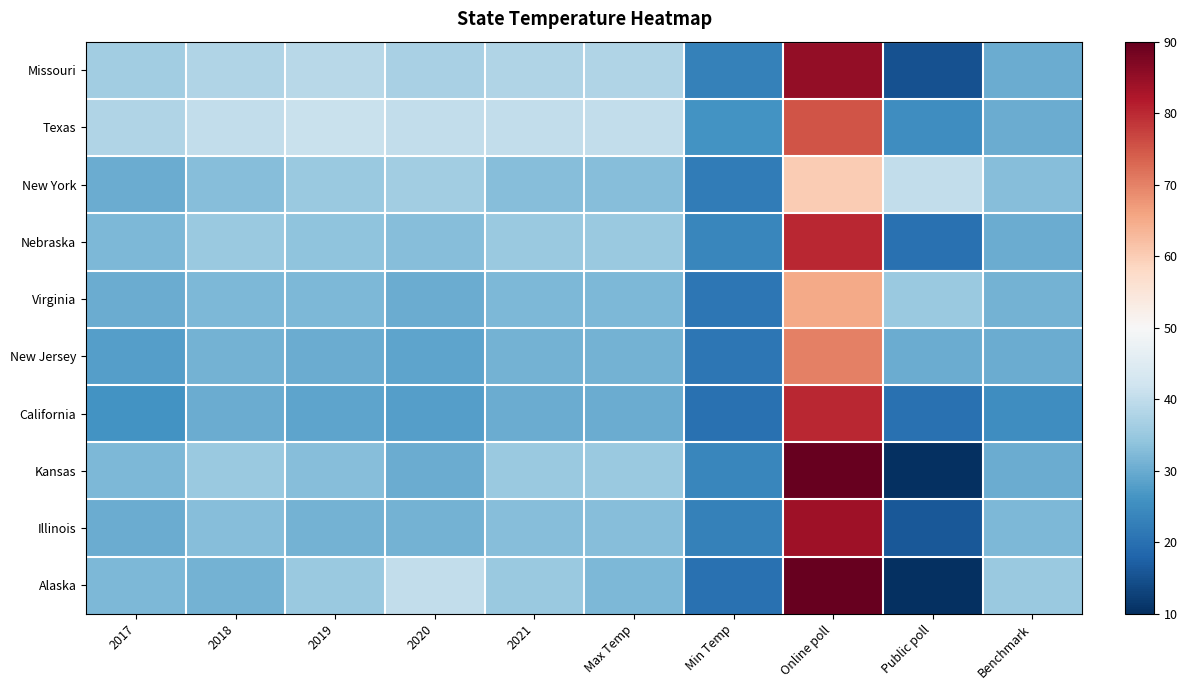

Rank the series at Min Temp from lowest to highest value.

California, Alaska, Virginia, New Jersey, New York, Missouri, Illinois, Nebraska, Kansas, Texas